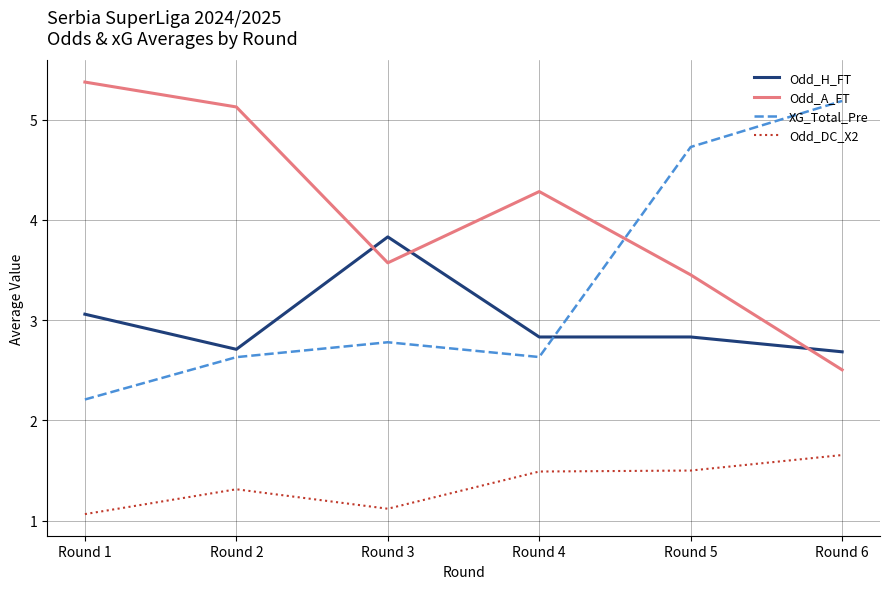

How many lines are shown in the chart?

4